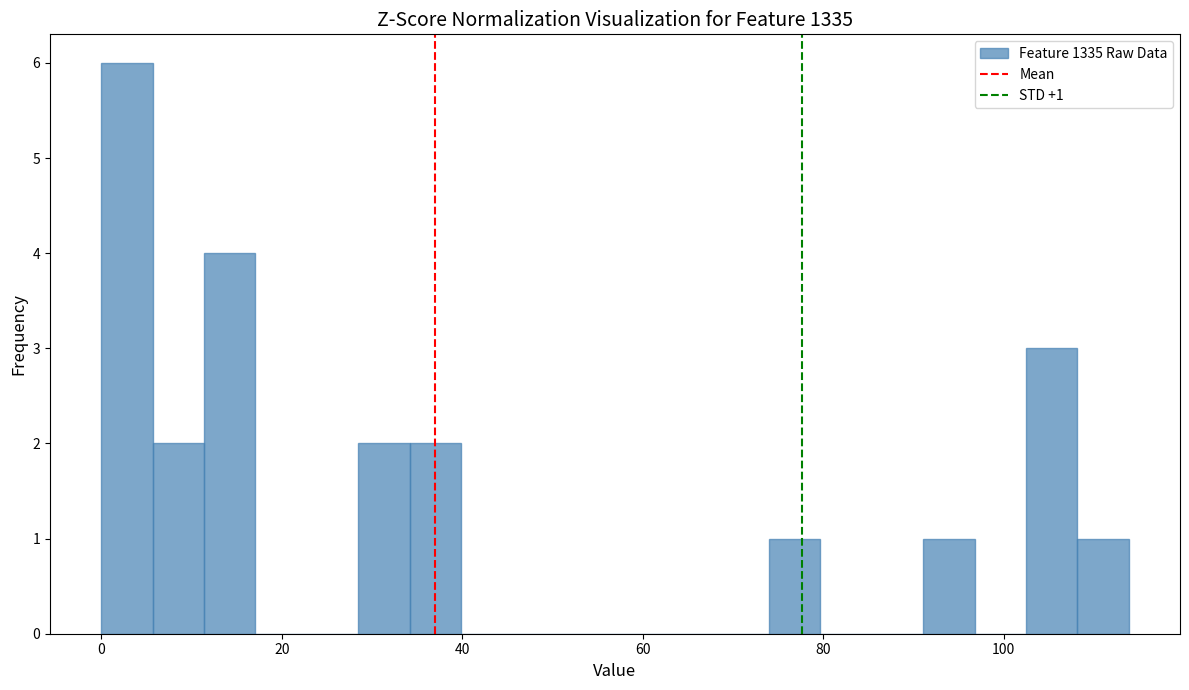

Around what value on the x-axis is the tallest bar? Give the approximate position of its centre, as read against the axis.

2